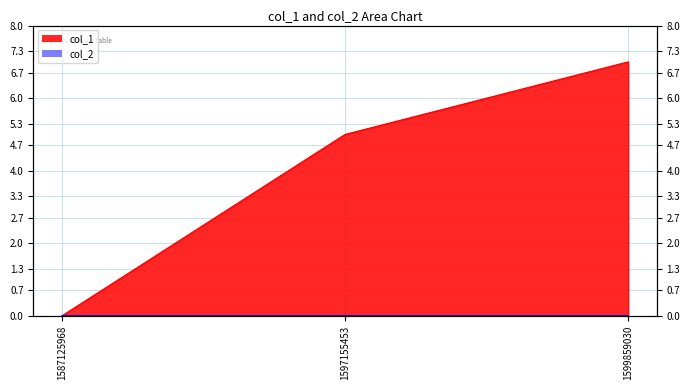

What is the difference between the values at 1597155453 and 1599859030?

2